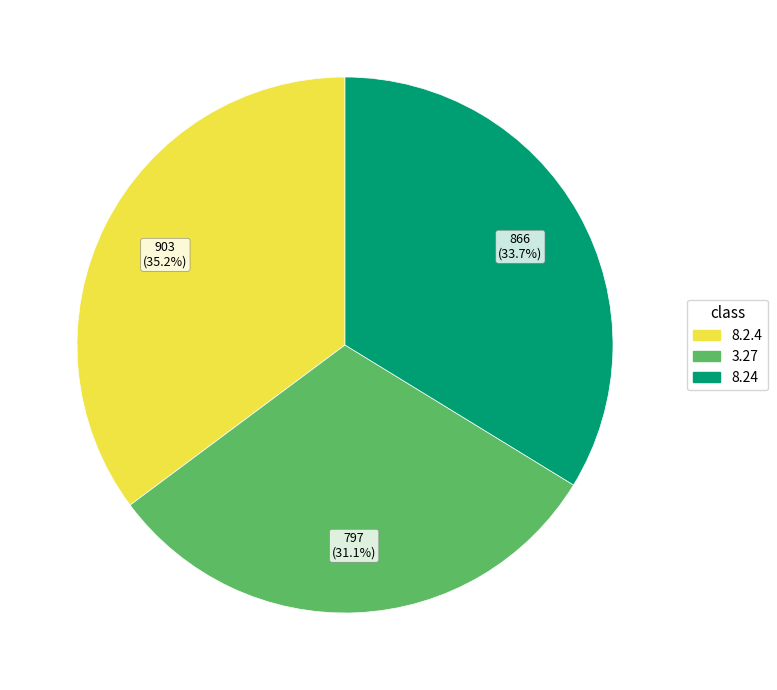

The 8.24 slice represents 34% of the pie. True or false?

True